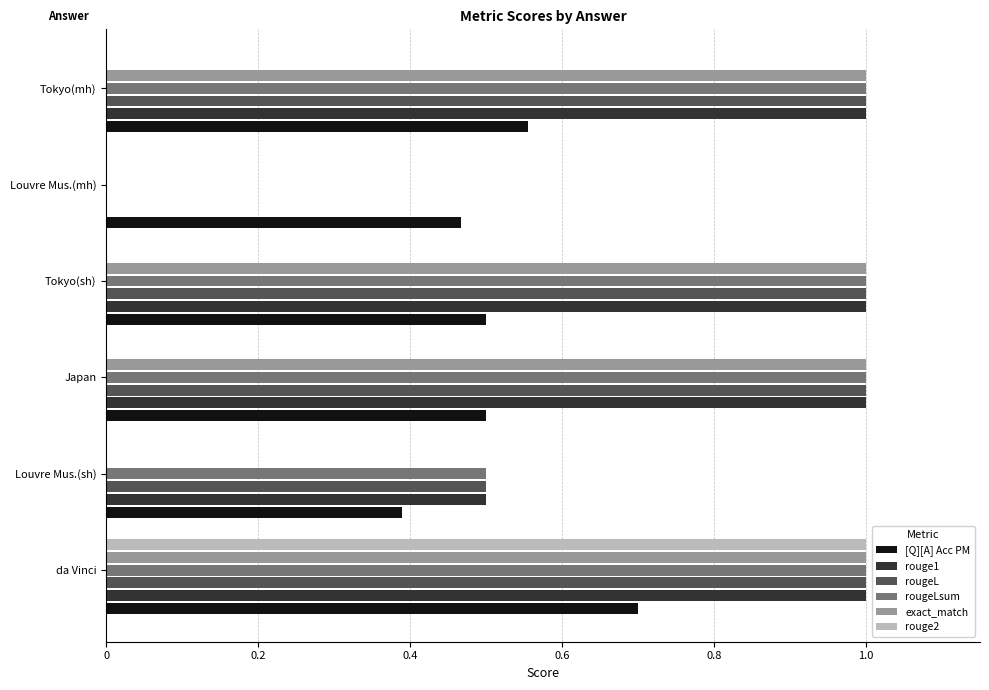

Is the value of rouge1 at Tokyo(sh) greater than the value of exact_match at Louvre Mus.(mh)?

Yes